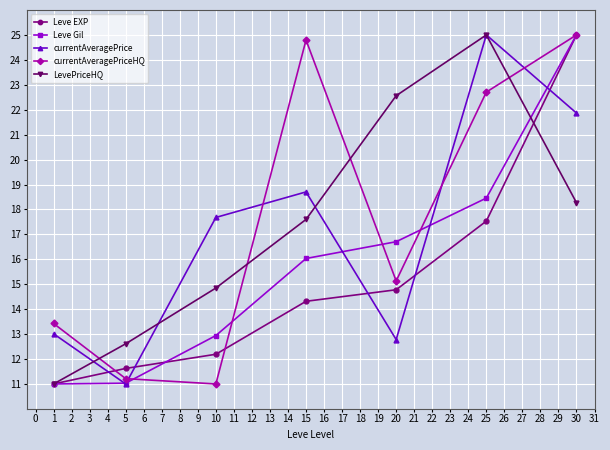

Where do currentAveragePrice and LevePriceHQ first cross each other?

1 and 5